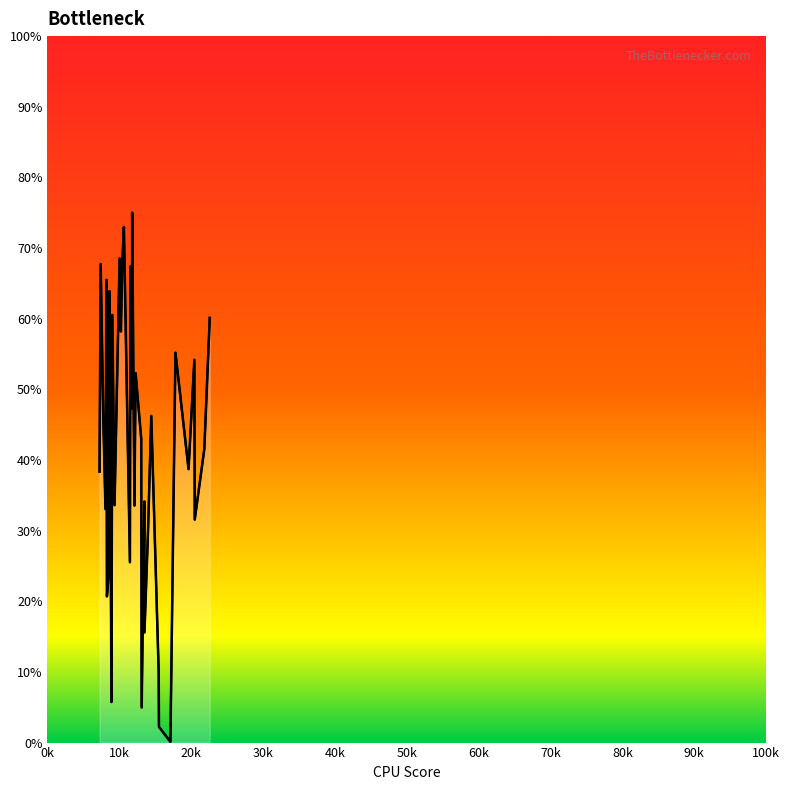

What is the sum of all values?

1626.2